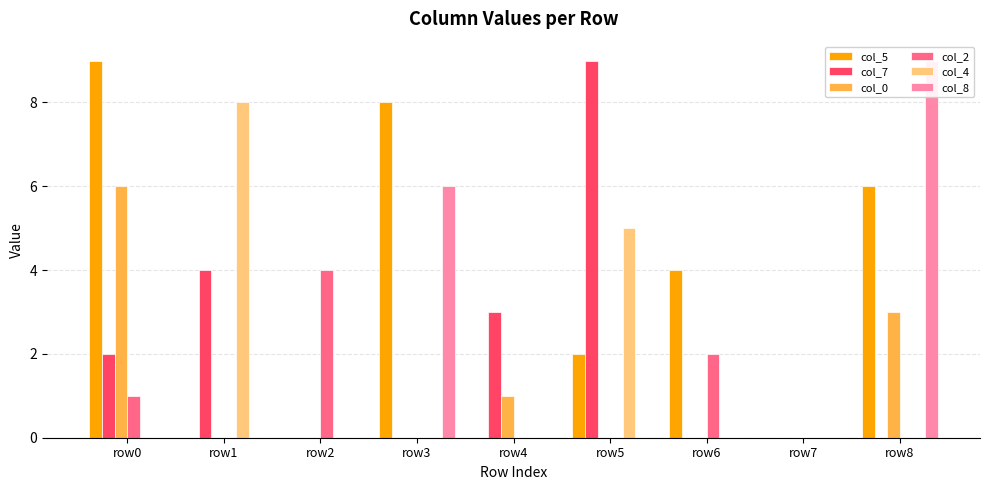

Is the value of col_2 at row0 greater than the value of col_8 at row3?

No